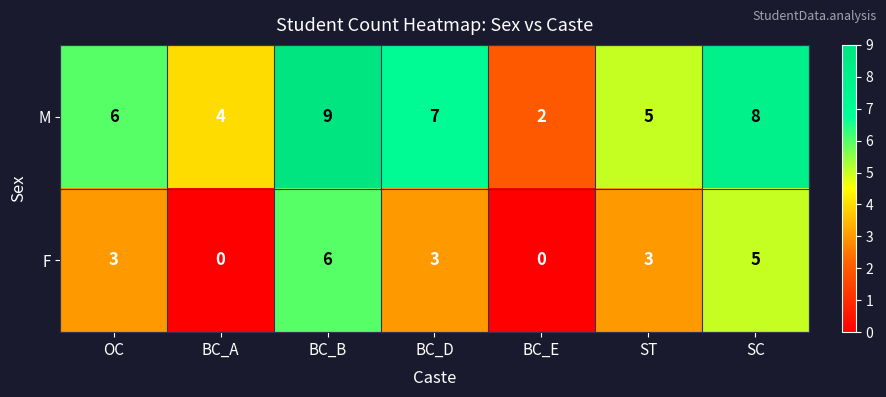

Reading left to right, what are all the values shown in this chart?

M: OC=6	BC_A=4	BC_B=9	BC_D=7	BC_E=2	ST=5	SC=8
F: OC=3	BC_A=0	BC_B=6	BC_D=3	BC_E=0	ST=3	SC=5